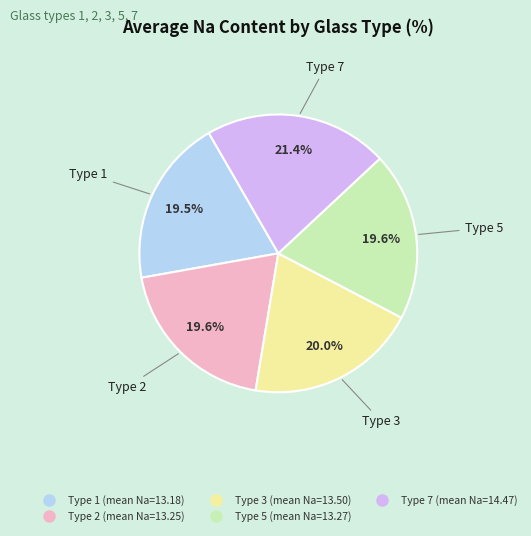

Is there any slice that represents more than half of the pie?

No